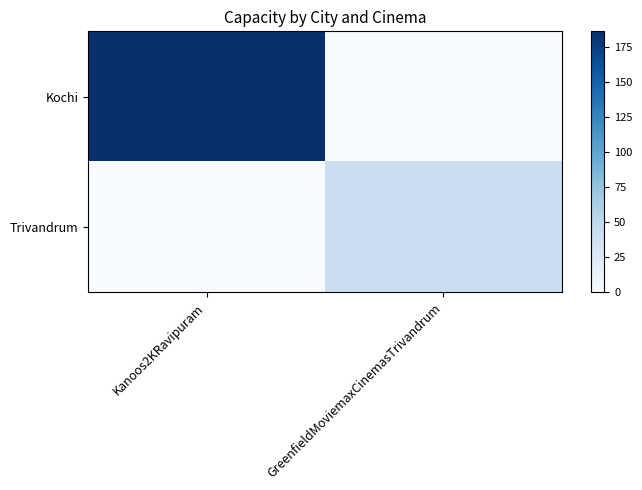

At which category is the sum across all series the highest?

Kanoos2KRavipuram